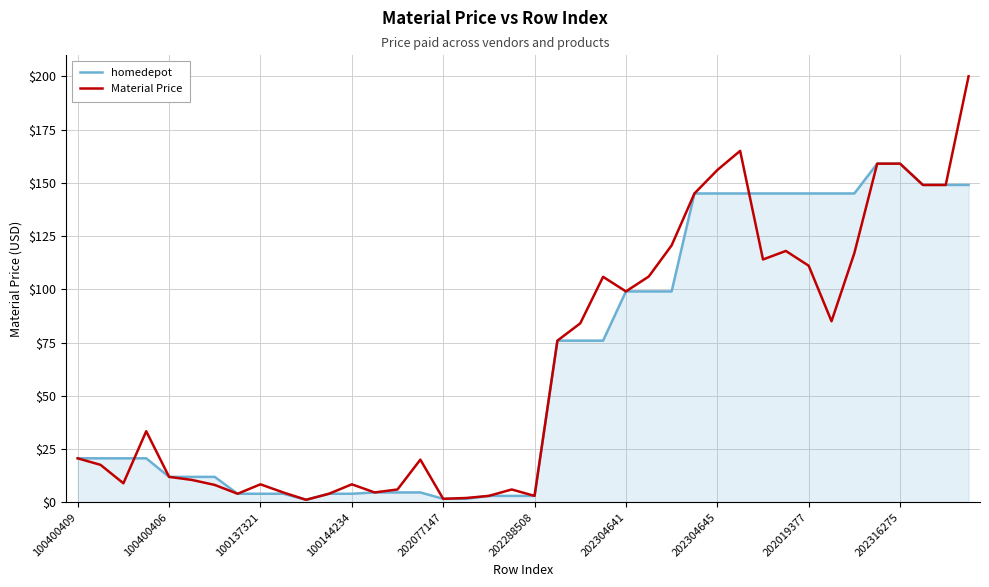

What is the highest value of the homedepot series?

159.0